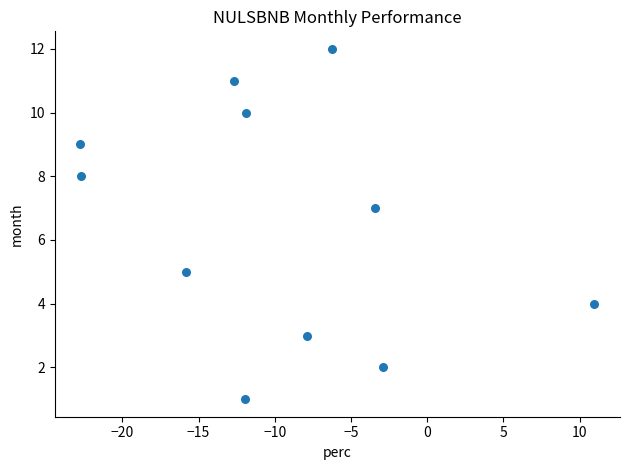

What is the average Y value?

7